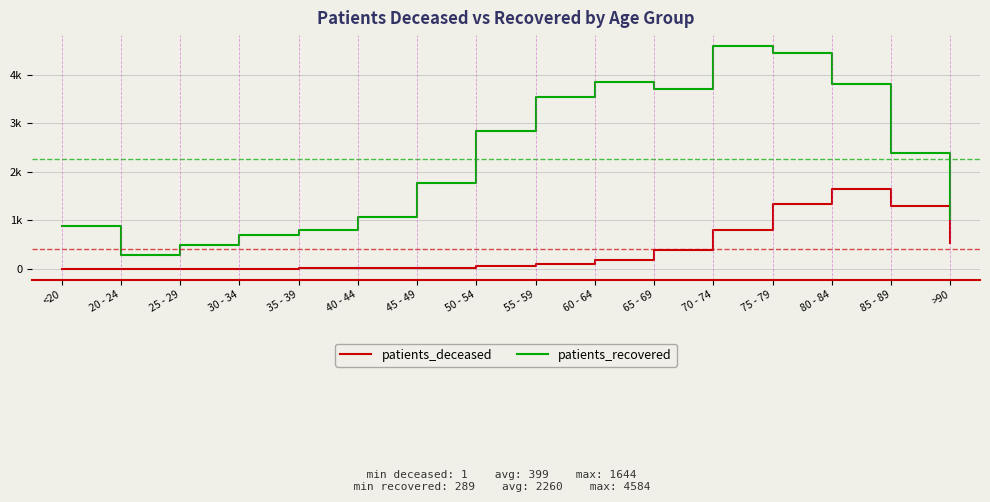

List the series in order of their overall mean, highest first.

patients_recovered, patients_deceased